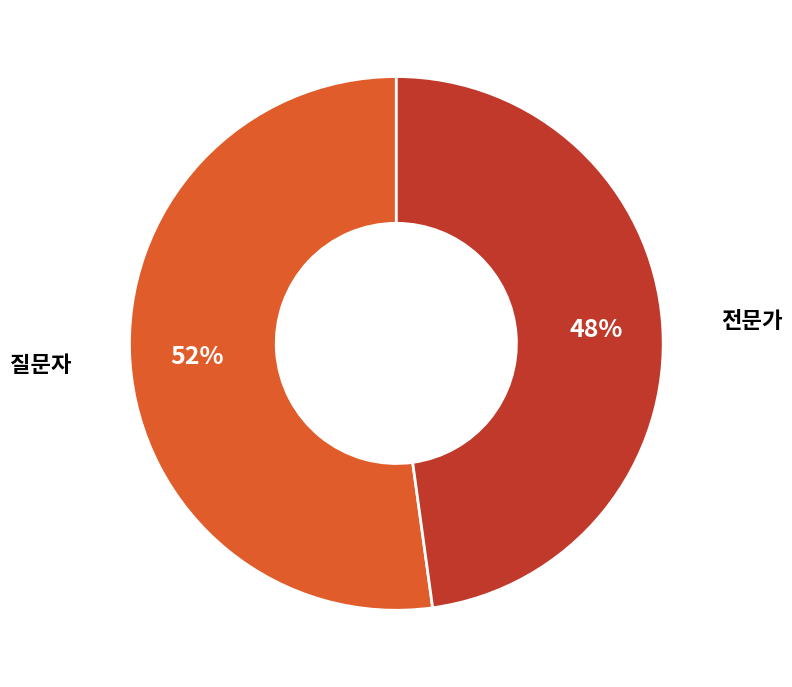

What percentage is the 전문가 slice, to the nearest percent?

48%